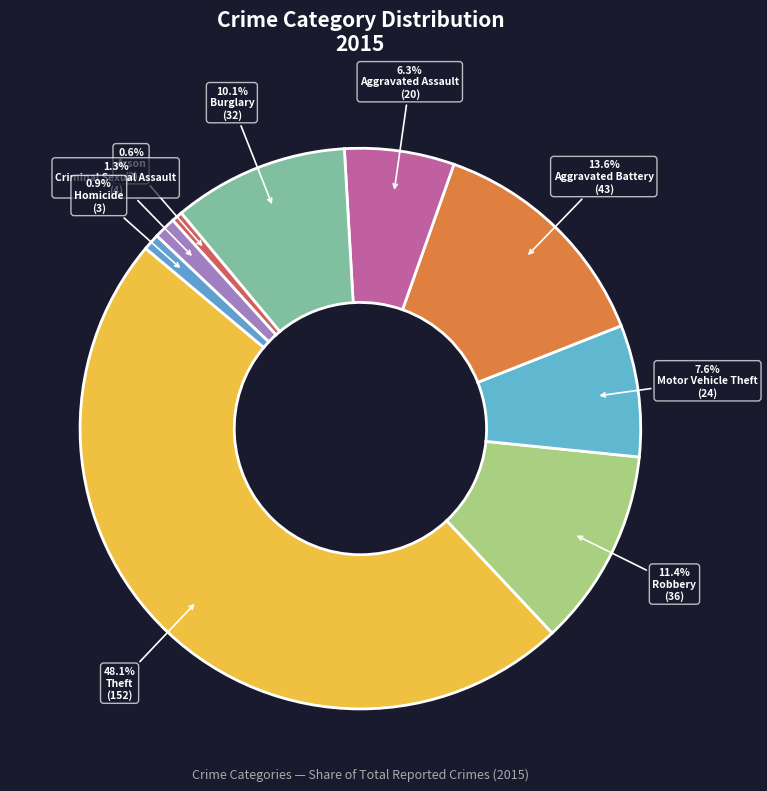

How many slices are in this pie chart?

9